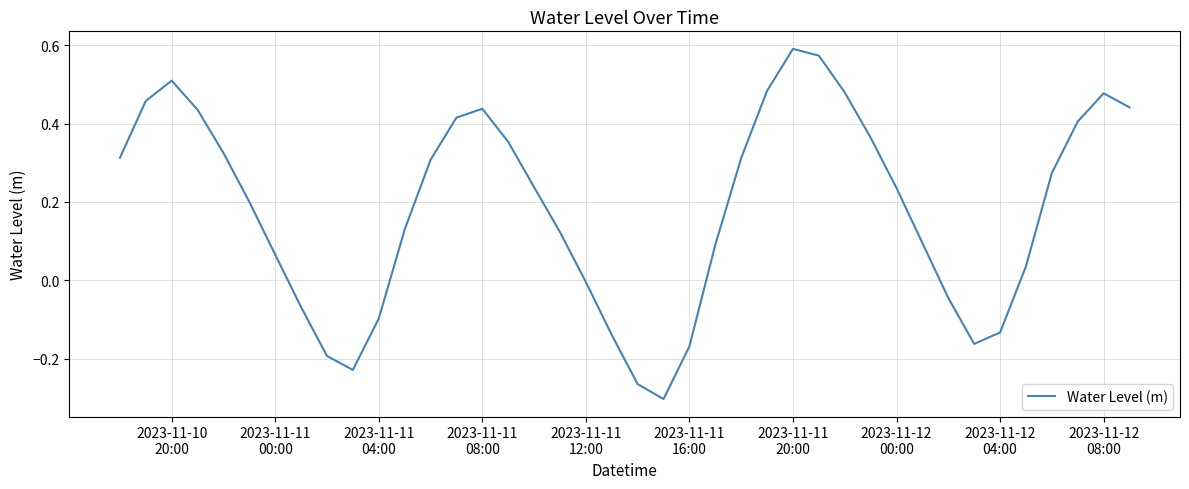

What is the difference between the maximum and minimum values?

0.9